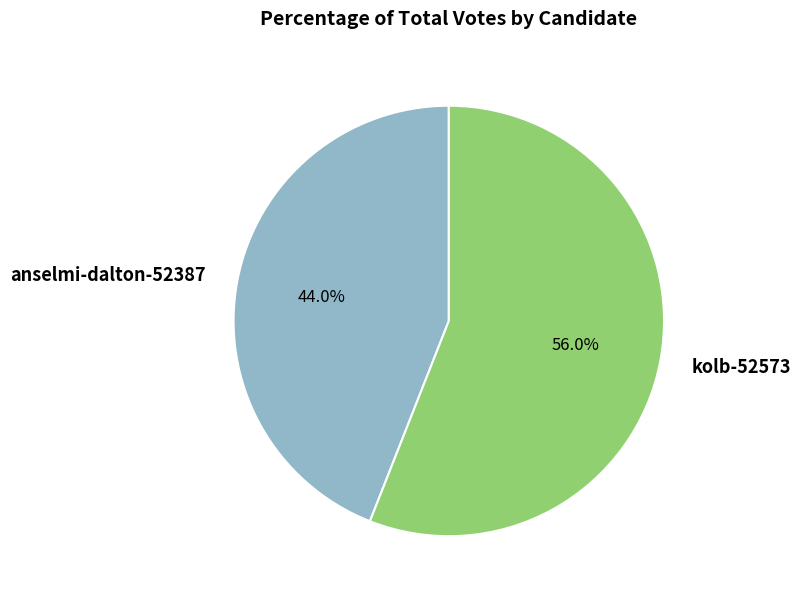

What is the smallest slice in the pie chart?

anselmi-dalton-52387